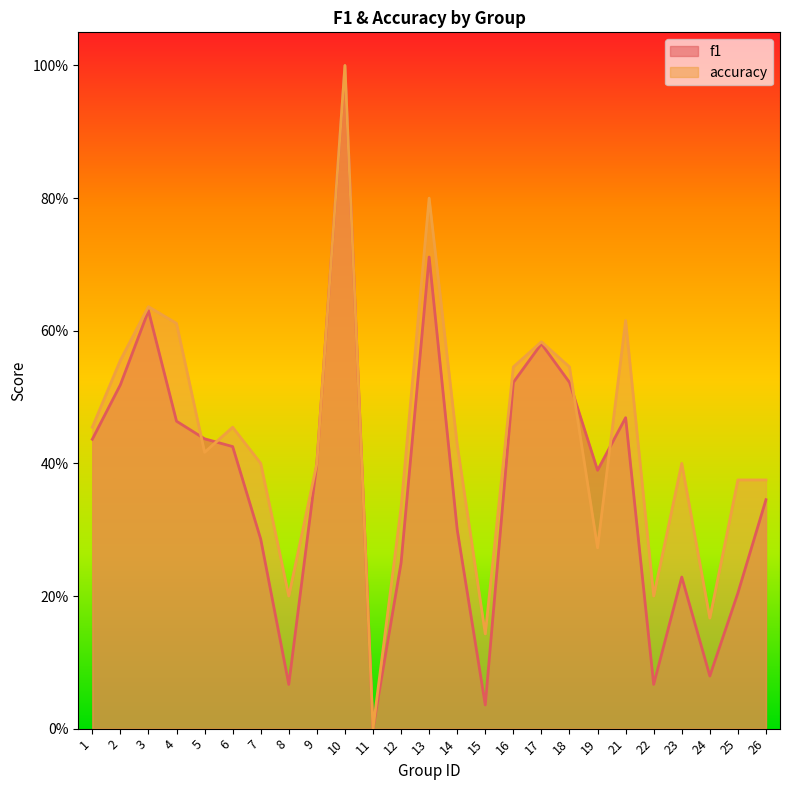

The f1 series shows 0.2 at 25. True or false?

True